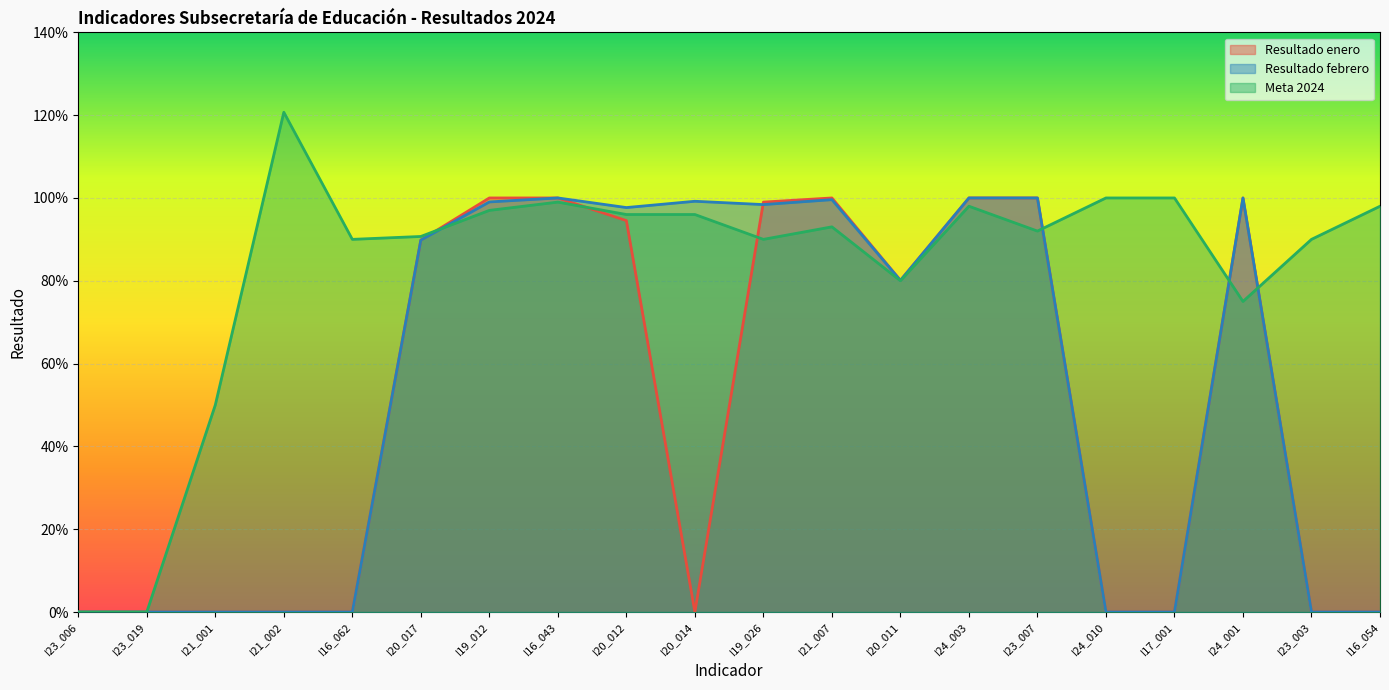

Count the number of data series in this chart.

3